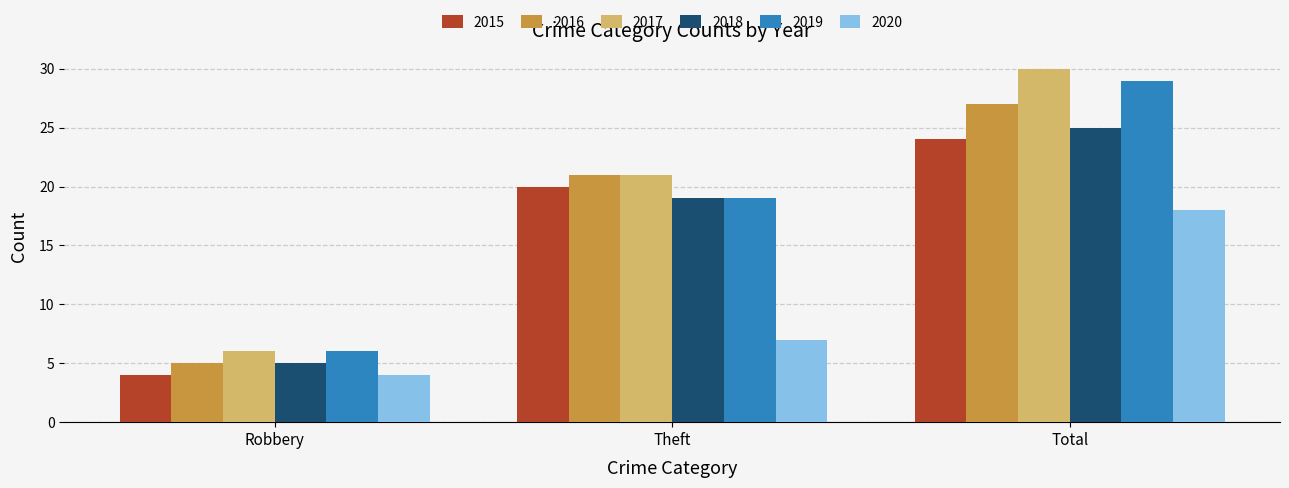

Which series has the widest spread of values?

2017